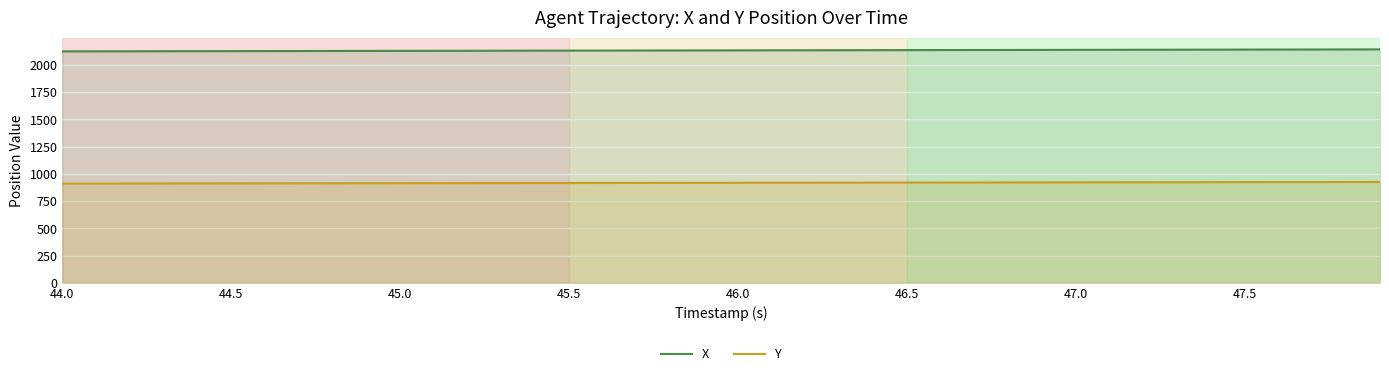

Rank the series by their maximum value, from lowest to highest.

Y, X